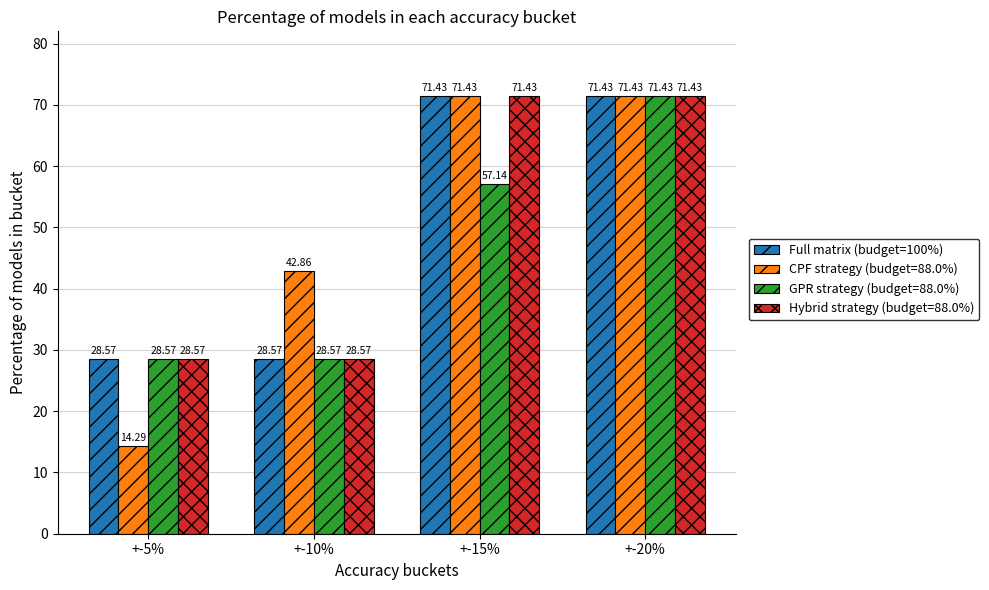

How many data points in Full matrix (budget=100%) are above 71?

2